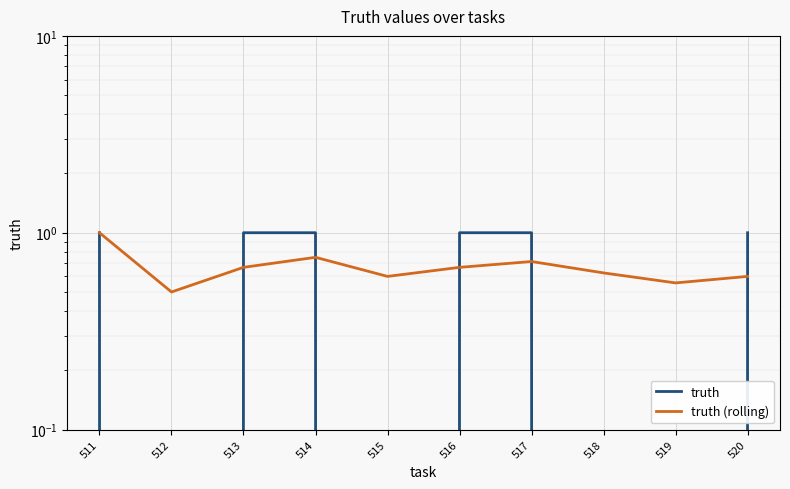

Between which two adjacent categories do truth (rolling) and truth first intersect?

512 and 513